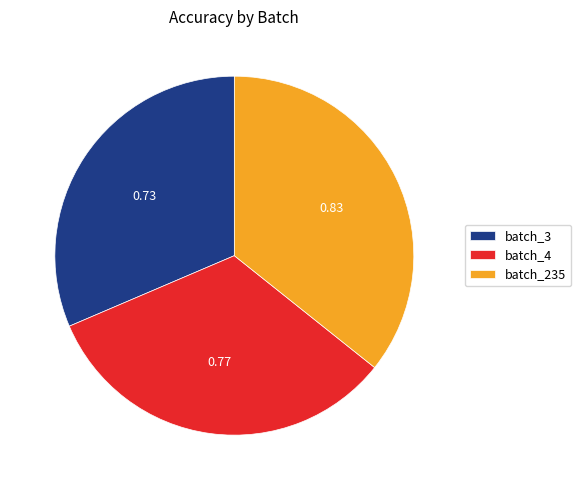

Between batch_235 and batch_4, which is larger?

batch_235